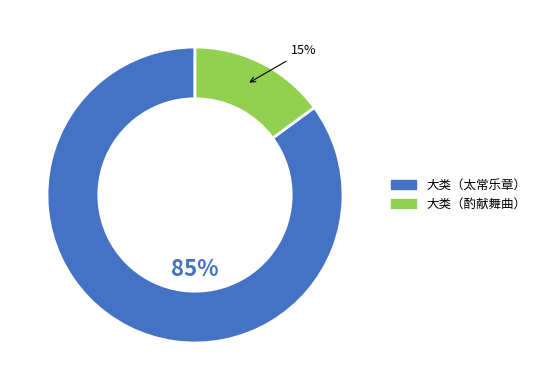

To the nearest percent, what portion does 大类（酌献舞曲） represent?

15%